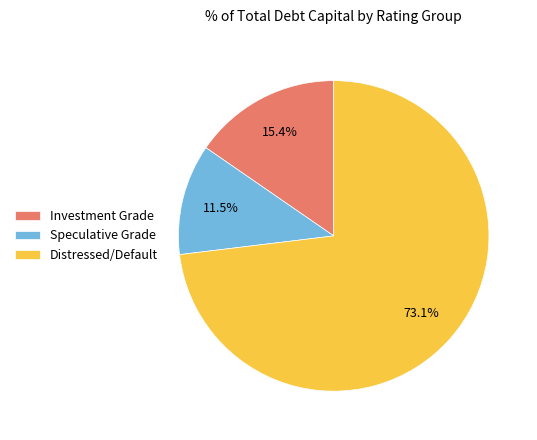

What is the majority slice?

Distressed/Default